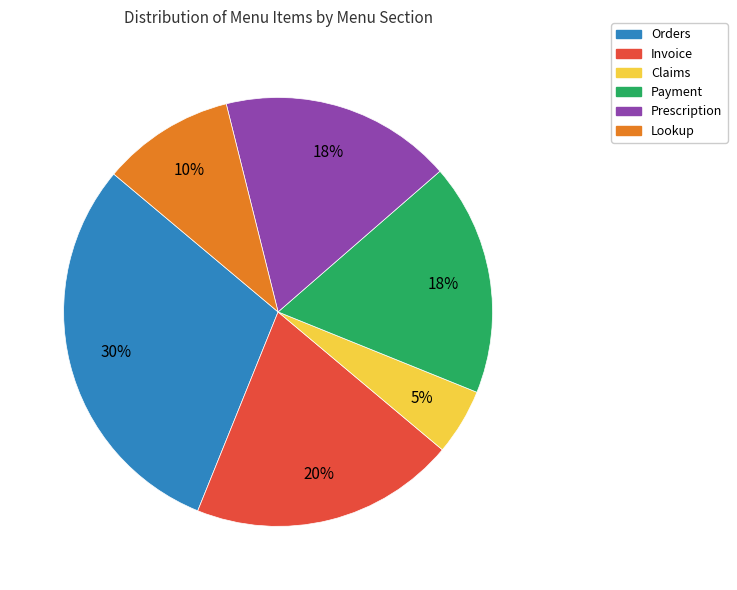

To the nearest percent, what portion does Lookup represent?

10%